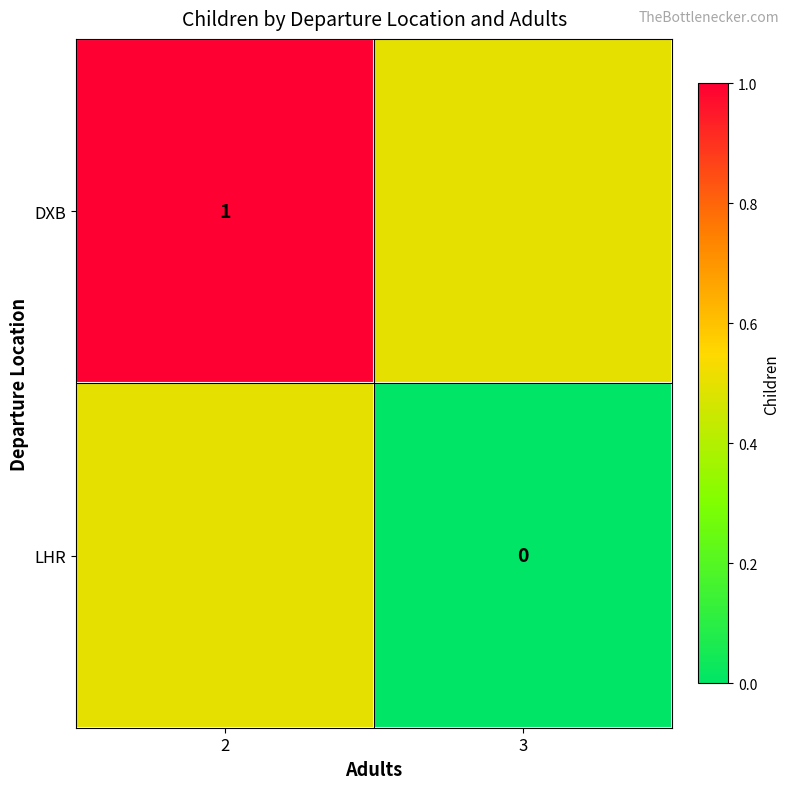

True or false: DXB has a value of 1.4 at 2.

False